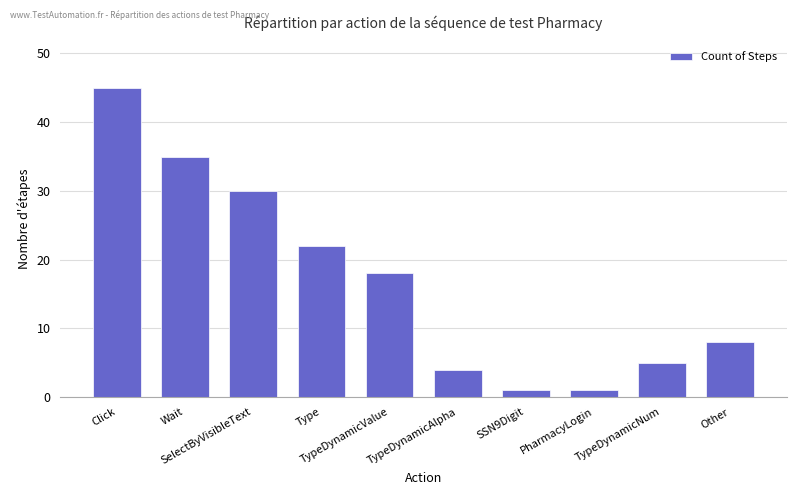

What is the value of the 3rd bar from the left?

30